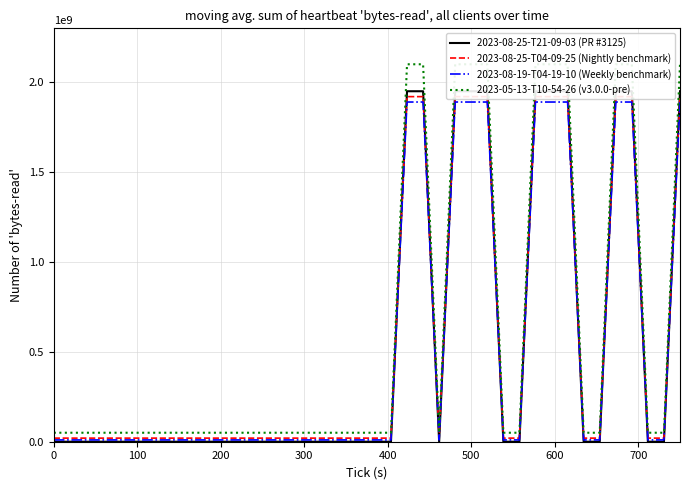

Which series has the largest total across all categories?

2023-05-13-T10-54-26 (v3.0.0-pre)